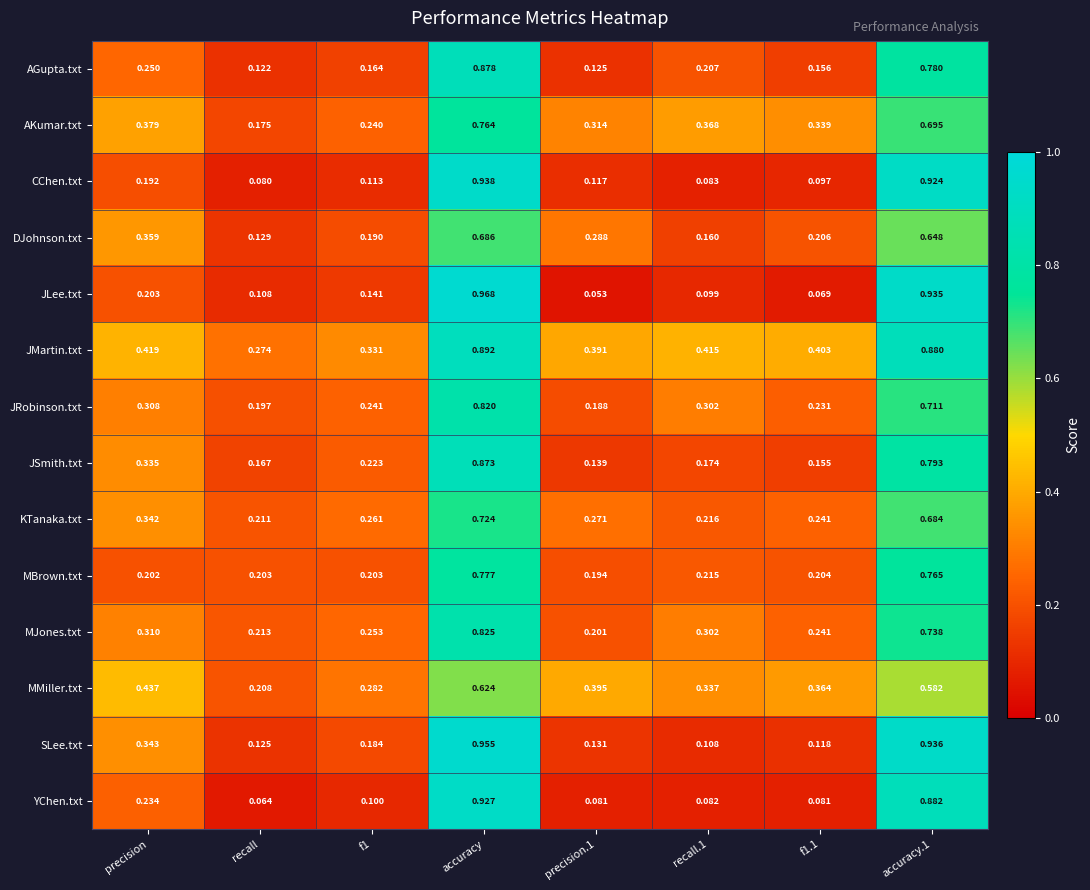

Rank the series by their maximum value, from highest to lowest.

JLee.txt, SLee.txt, CChen.txt, YChen.txt, JMartin.txt, AGupta.txt, JSmith.txt, MJones.txt, JRobinson.txt, MBrown.txt, AKumar.txt, KTanaka.txt, DJohnson.txt, MMiller.txt